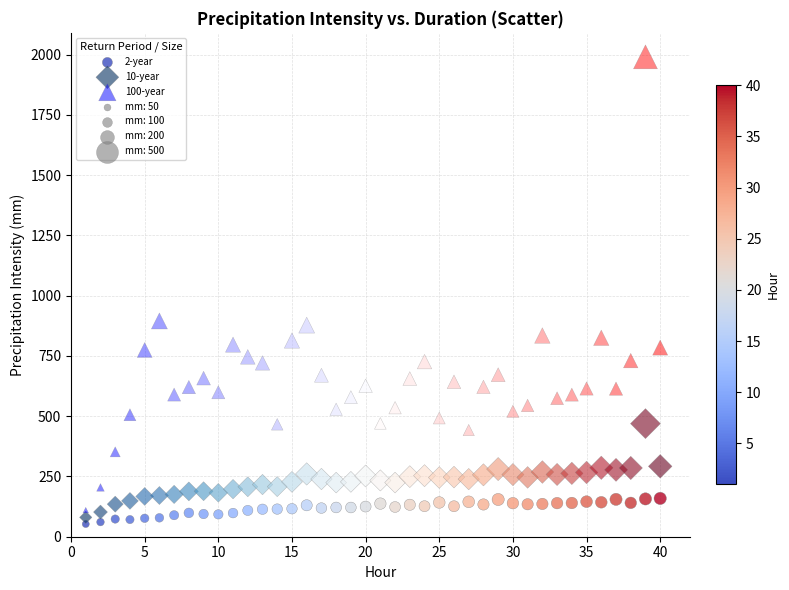

Which series has the widest spread of Y values?

100-year